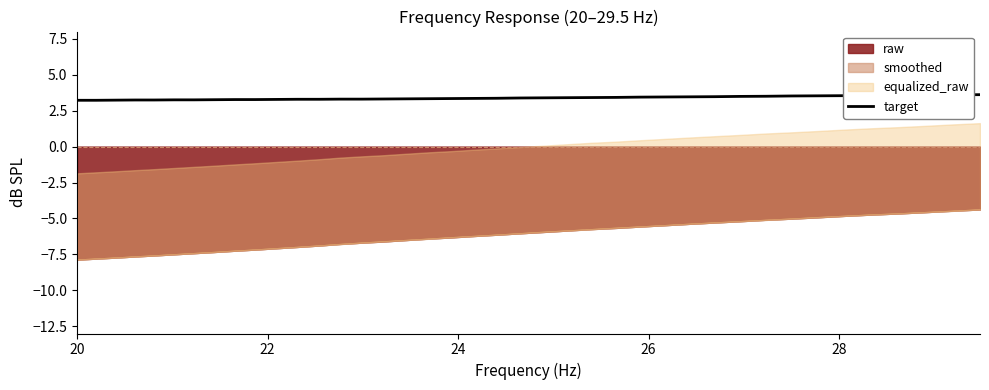

What is the highest value of the target series?

3.6